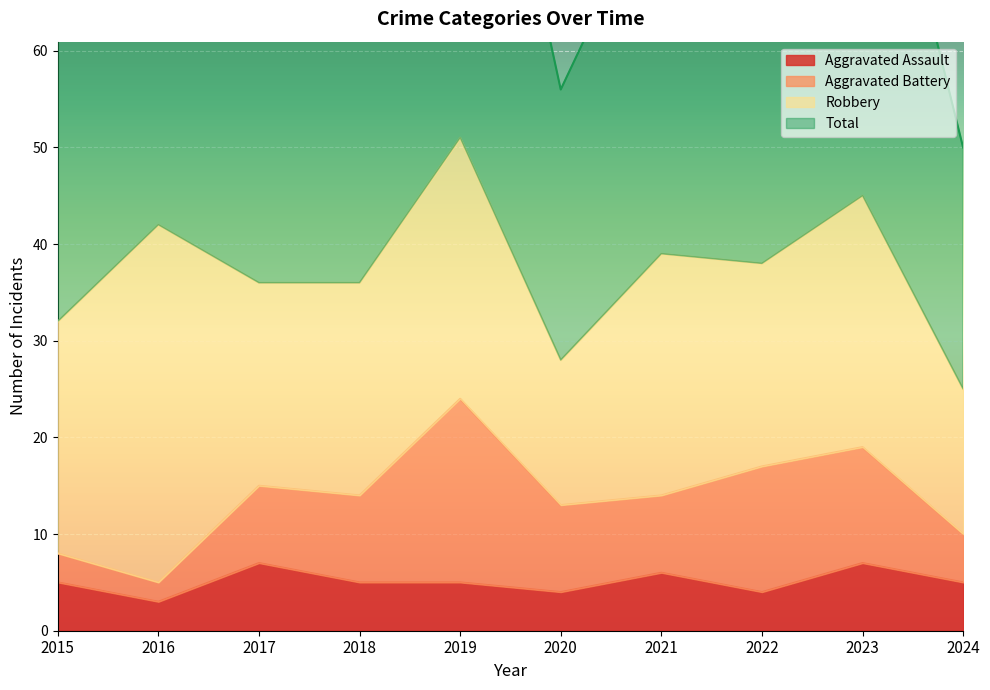

True or false: Total has a value of 72 at 2017.

True